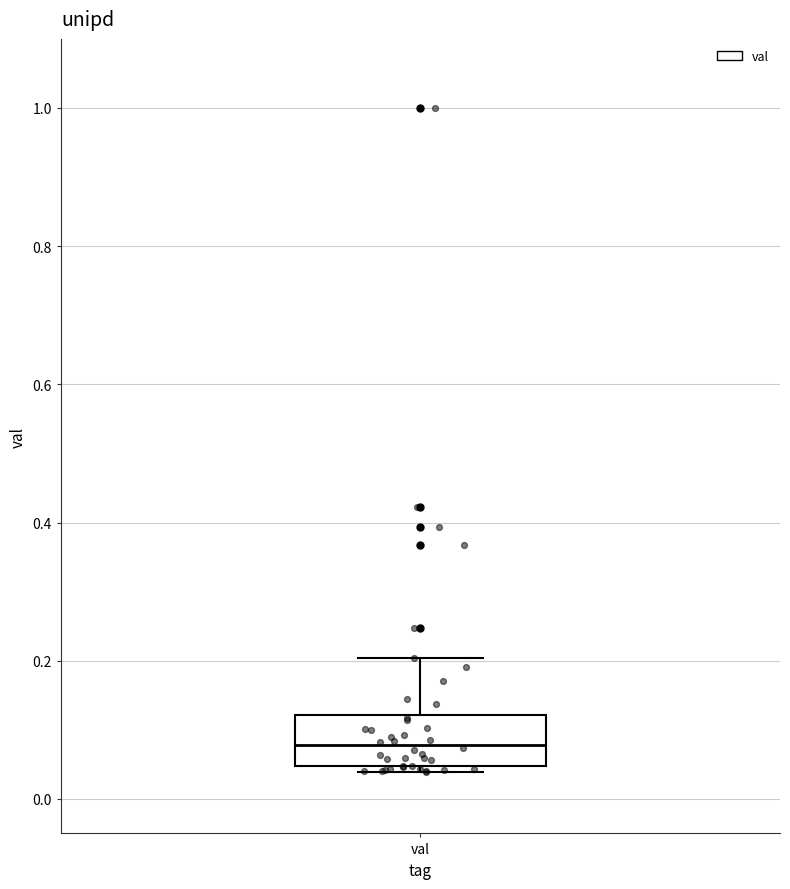

Where is the upper edge of the box for val on the y-axis? The values are not printed on the chart, so give them approximately, as read against the axis.

0.12